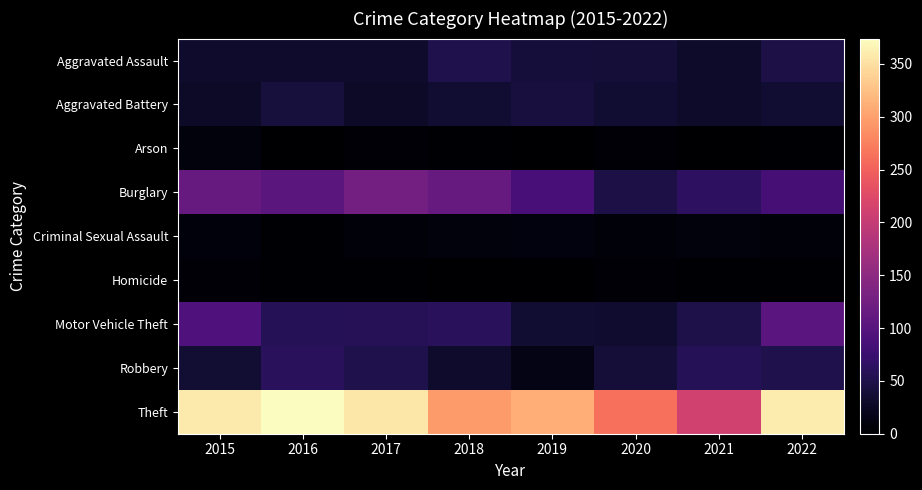

Between 2021 and 2016, which is larger?

2016